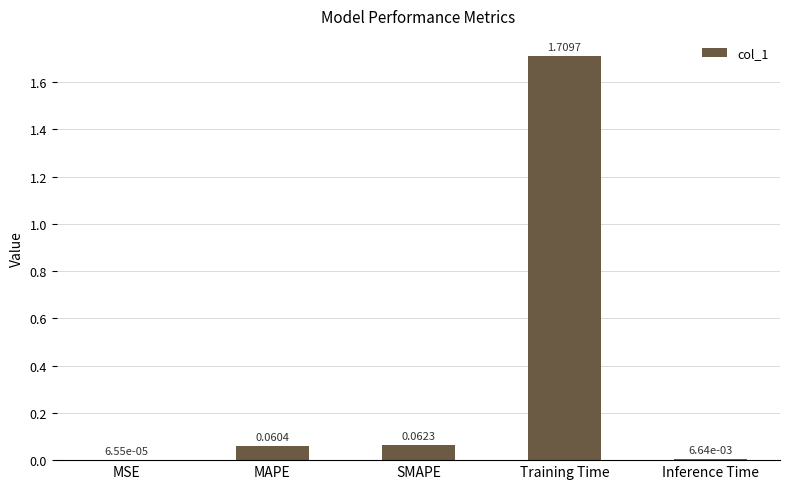

Which label corresponds to the largest value in the chart?

Training Time